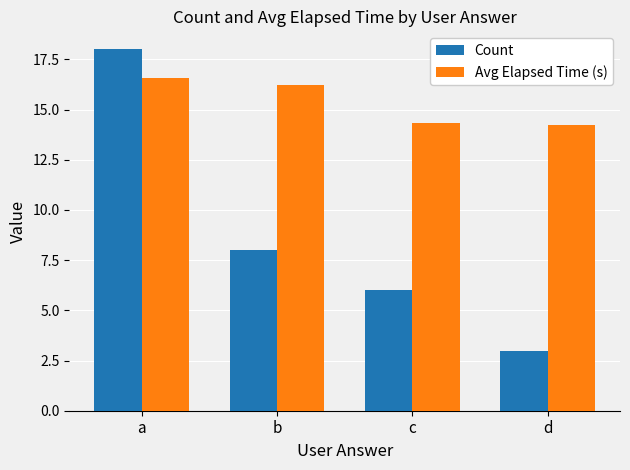

How many values in the Count series are below 8?

2